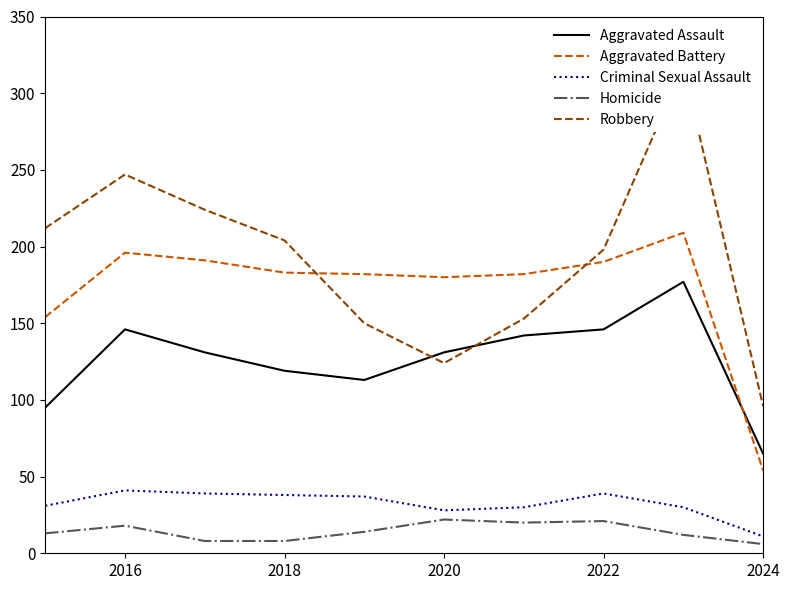

Reading left to right, transcribe all the data shown in this chart.

Aggravated Assault: 95	146	131	119	113	131	142	146	177	65
Aggravated Battery: 154	196	191	183	182	180	182	190	209	54
Criminal Sexual Assault: 31	41	39	38	37	28	30	39	30	11
Homicide: 13	18	8	8	14	22	20	21	12	6
Robbery: 212	247	224	204	150	124	153	198	317	96